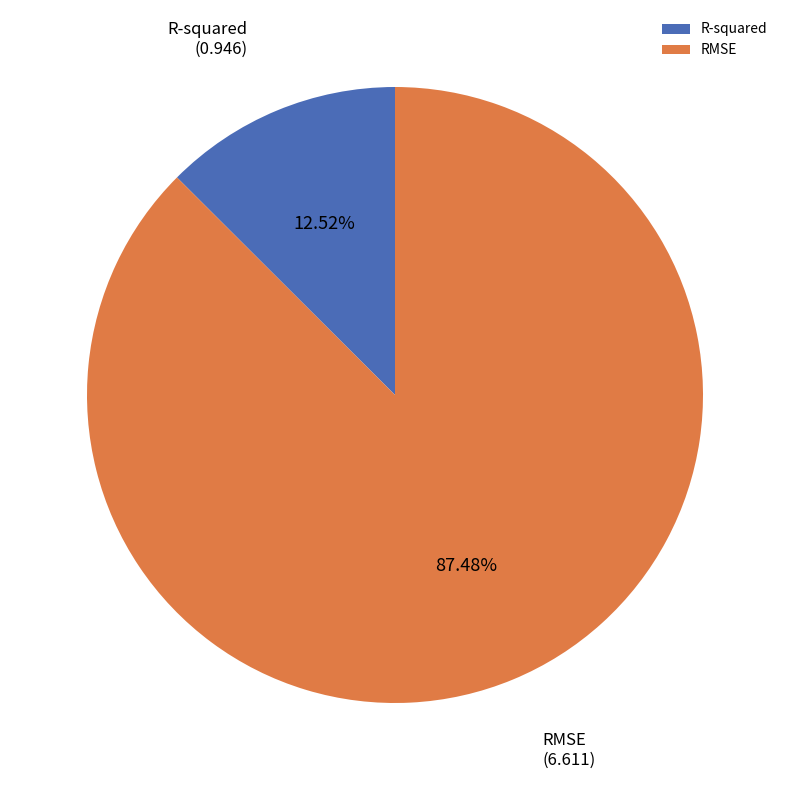

Count the number of slices in the pie.

2